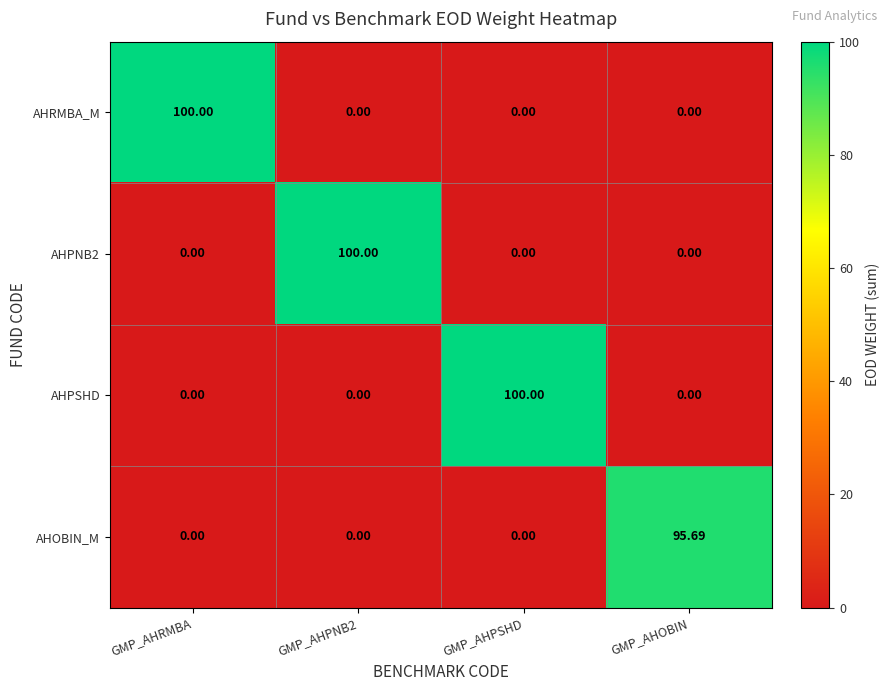

Which category has the lowest value across all series?

GMP_AHPNB2